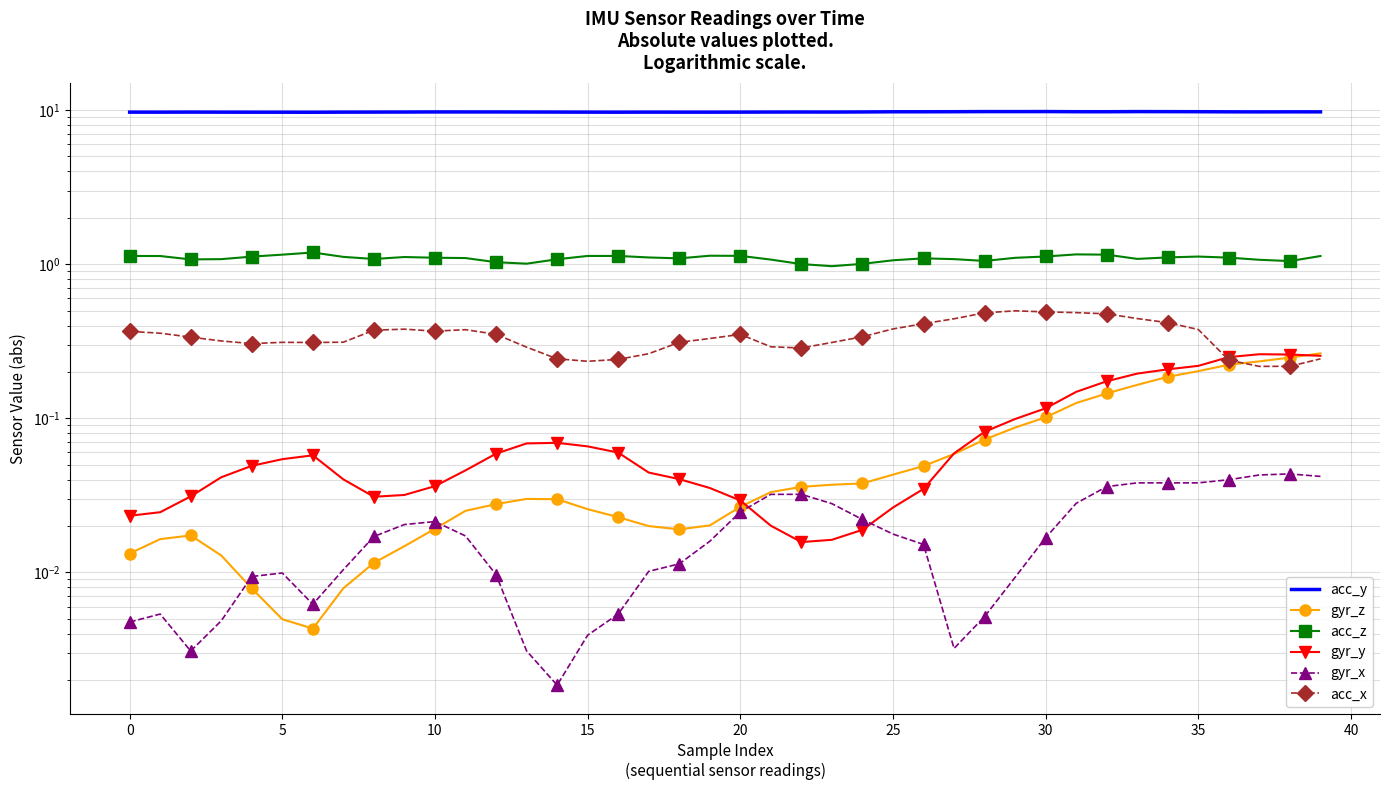

What is the sum of the gyr_x values at 24 and 31?

0.1